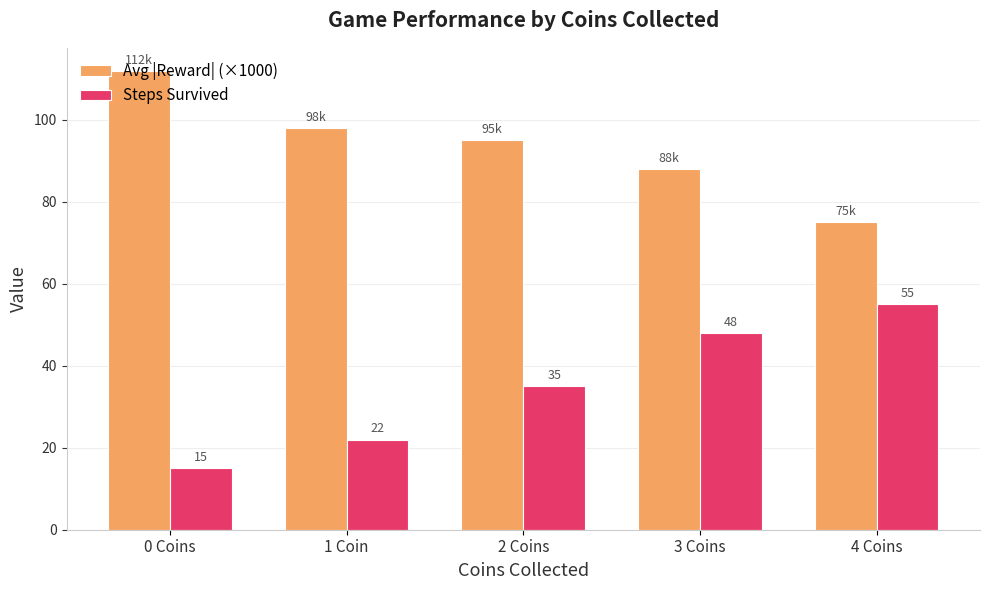

Is the value of Avg |Reward| (×1000) at 0 Coins greater than the value of Steps Survived at 3 Coins?

Yes